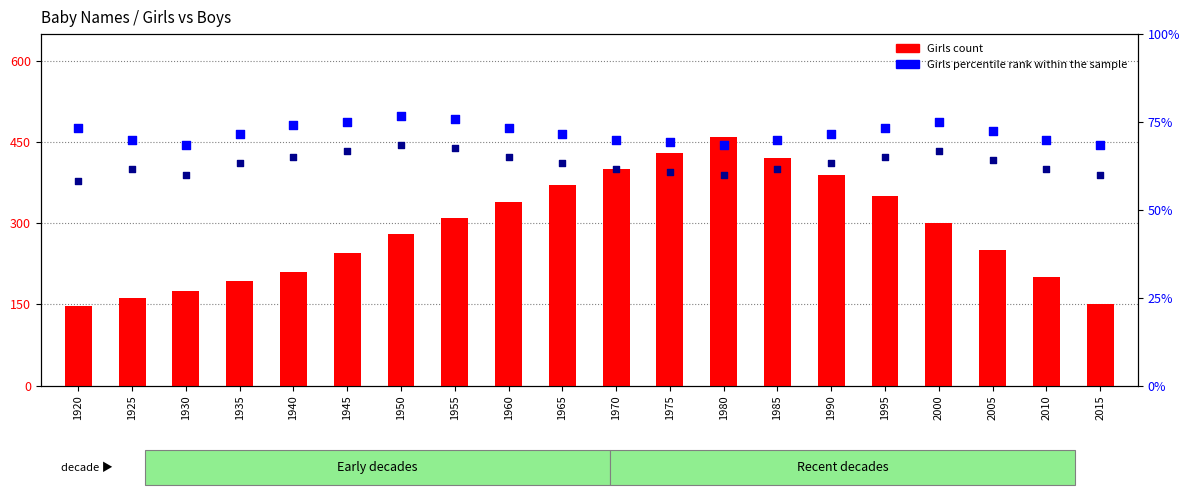

Which series has the widest spread of Y values?

Girls count